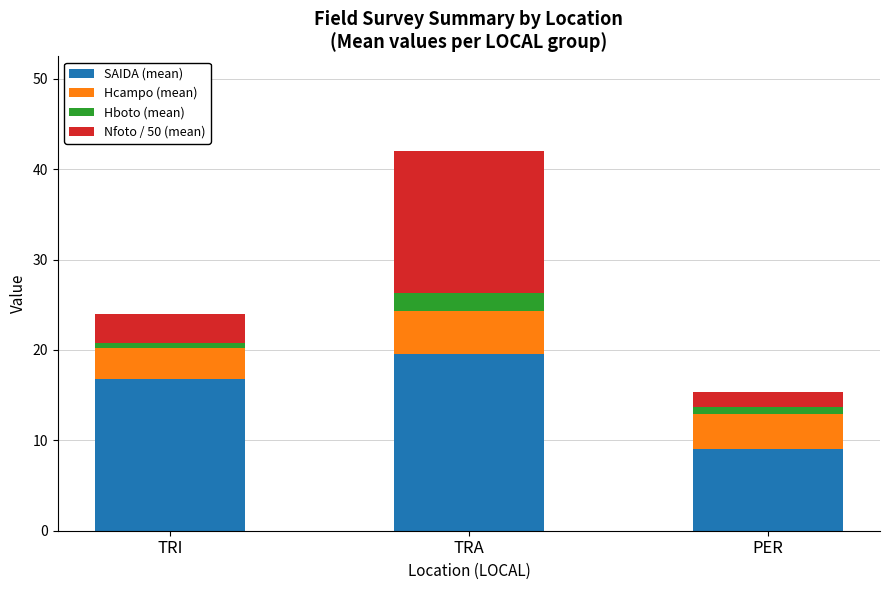

What is the difference between the maximum and minimum values in the SAIDA (mean) series?

10.6